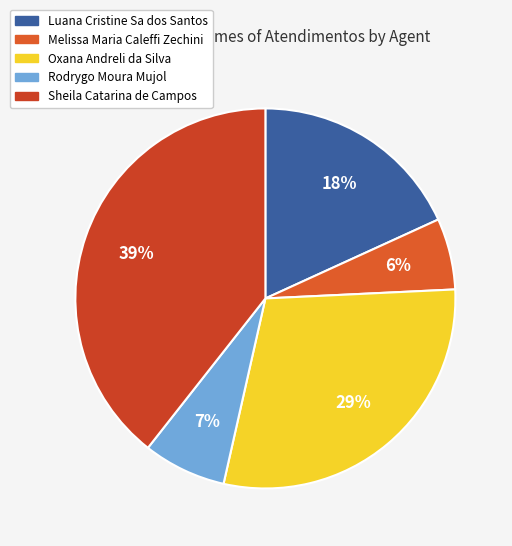

Between Oxana Andreli da Silva and Melissa Maria Caleffi Zechini, which is larger?

Oxana Andreli da Silva